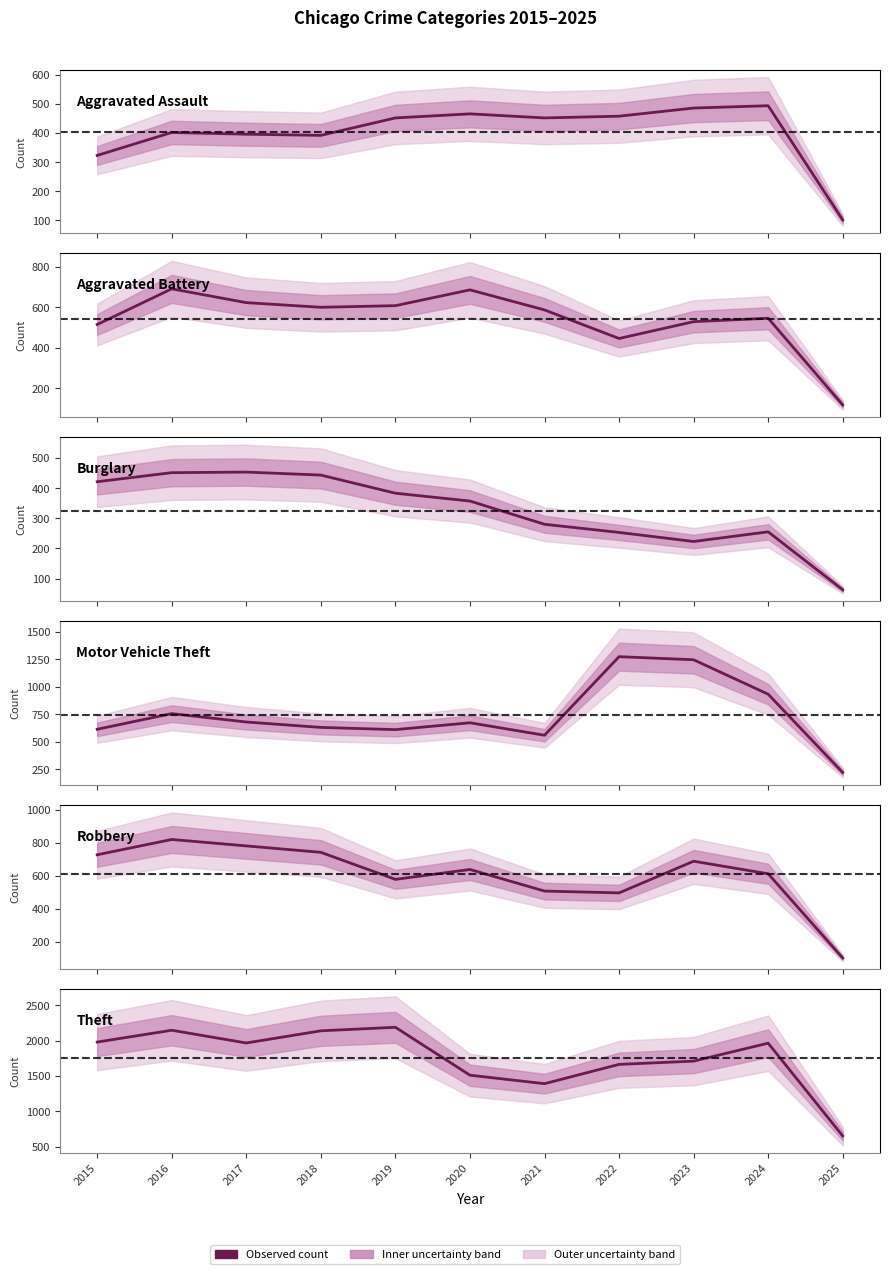

What is the difference between the maximum and second lowest values in the Aggravated Battery series?

245